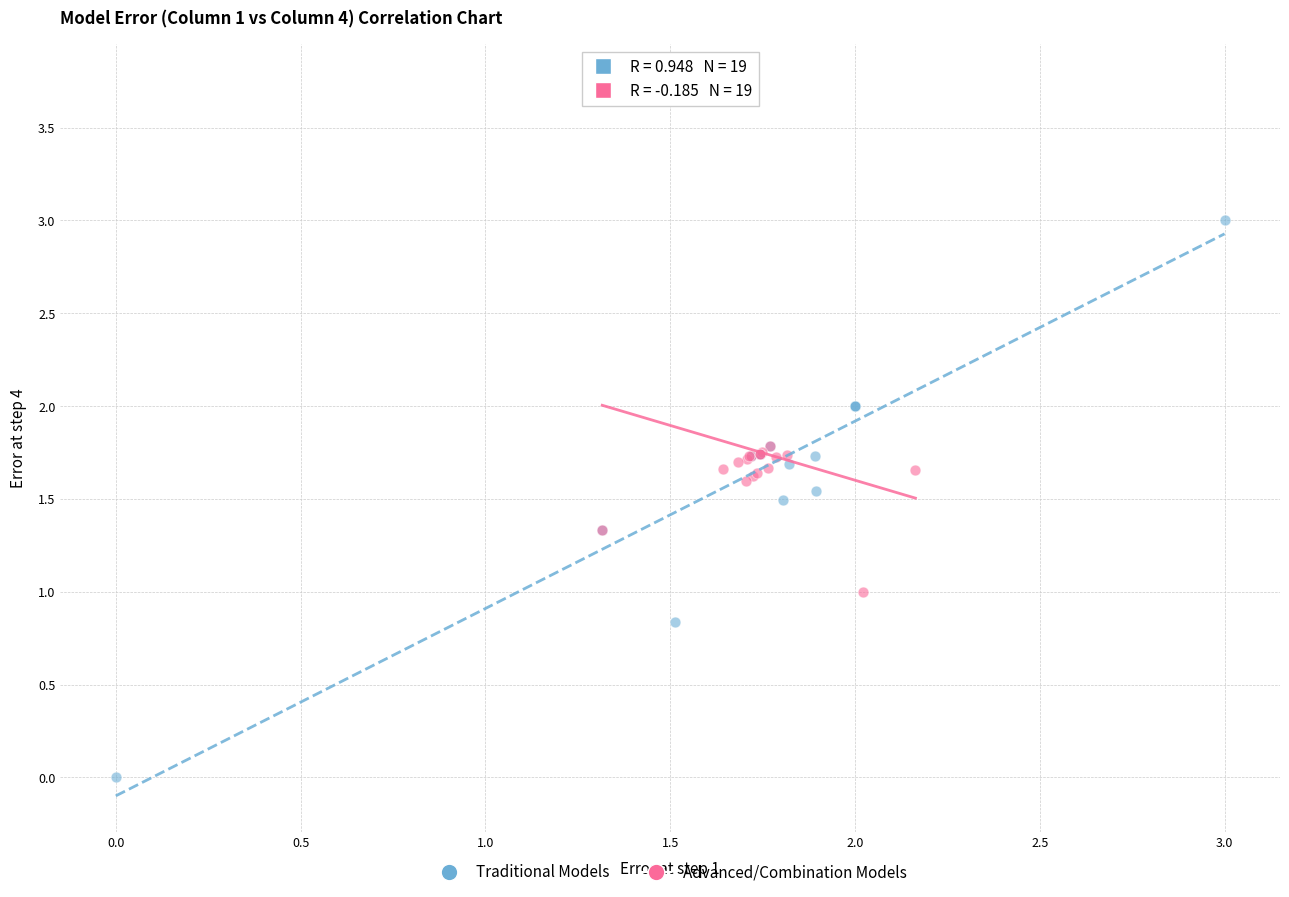

Which series has the widest spread of Y values?

Traditional Models